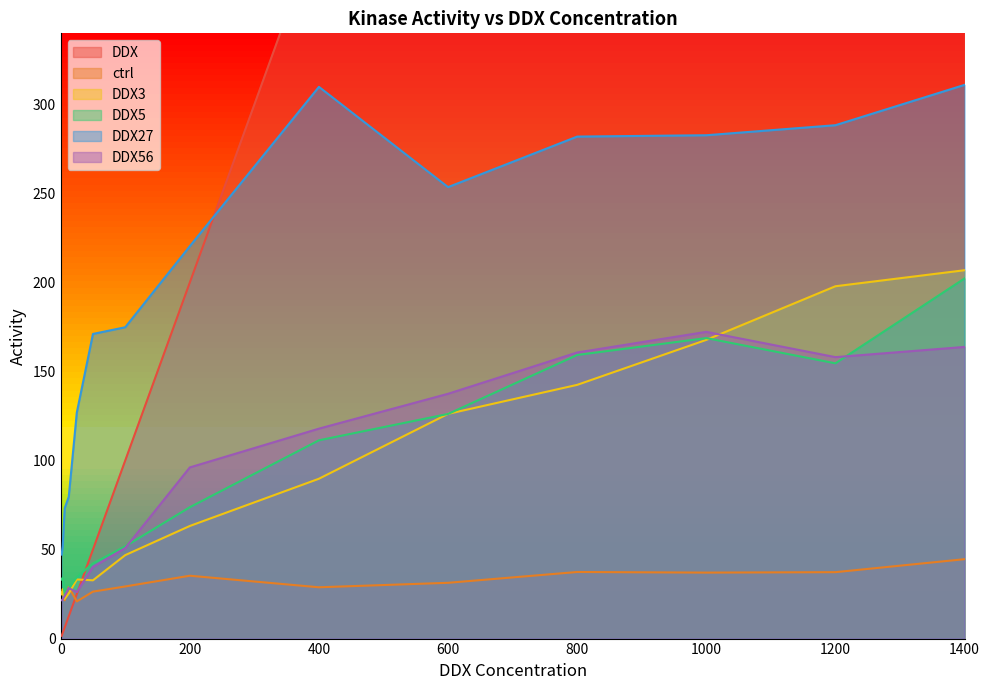

Reading left to right, what are all the values shown in this chart?

DDX: 1.6	3.1	6.2	12.5	25.0	50.0	100.0	200.0	400.0	600.0	800.0	1000.0	1200.0	1400.0
ctrl: 26.0	26.1	21.5	28.9	20.9	26.4	29.3	35.3	28.8	31.3	37.4	37.1	37.3	44.6
DDX3: 24.8	27.8	22.3	25.4	33.2	32.7	46.9	63.3	89.8	126.2	142.5	167.8	197.9	206.9
DDX5: 33.2	34.2	24.4	28.1	34.5	42.2	51.8	73.8	111.4	126.2	159.3	168.8	154.6	202.3
DDX27: 47.2	51.9	73.3	79.6	127.0	171.1	174.9	220.4	309.9	253.6	282.0	282.8	288.4	311.1
DDX56: 21.6	22.1	24.0	28.3	26.1	40.2	50.8	96.1	117.9	137.5	160.7	172.3	158.1	163.8